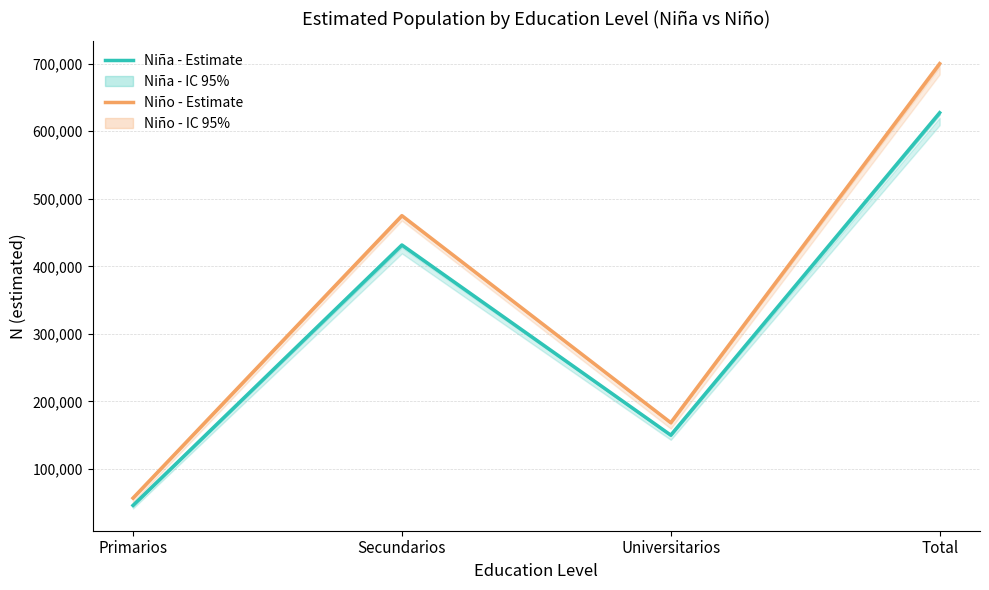

True or false: Niño - Estimate and Niña - Estimate cross at least once.

False